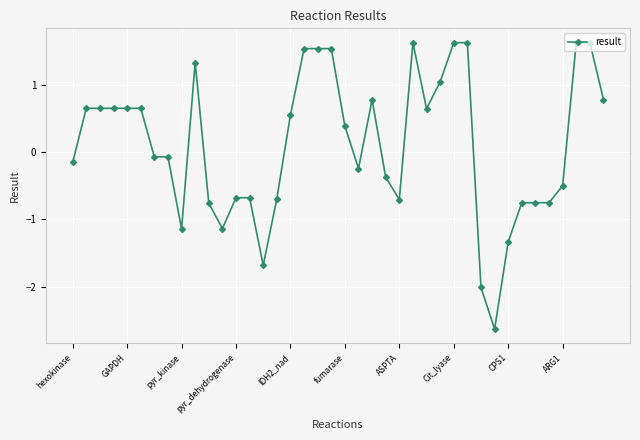

What is the minimum value shown in the chart?

-2.6